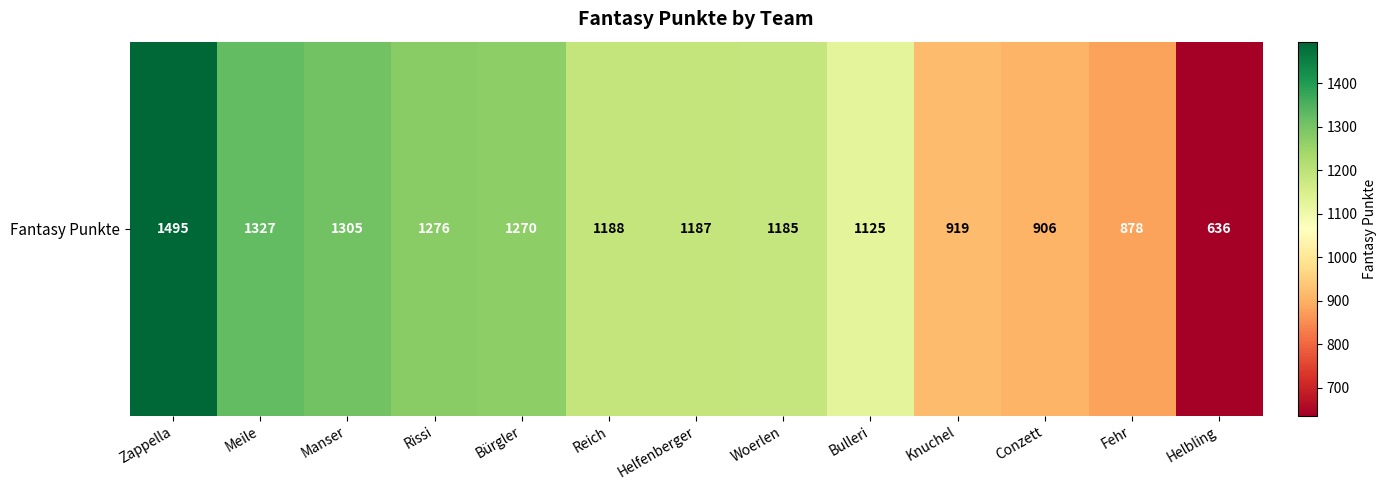

What is the approximate value at Meile, to the nearest 50?

1350